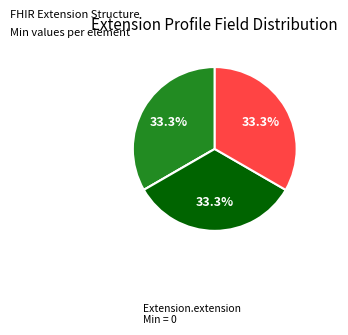

Does any single category account for the majority?

No